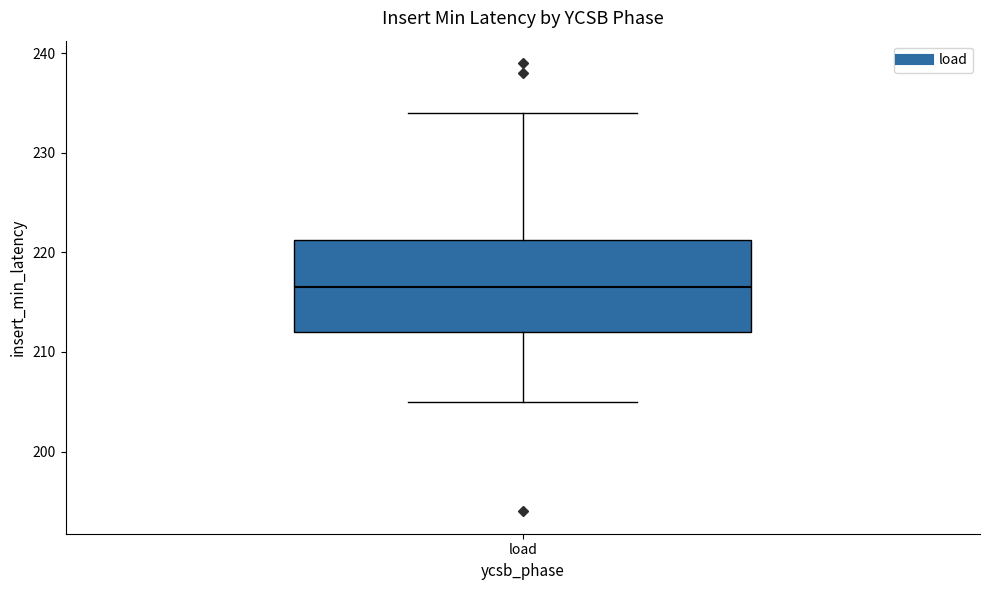

Read this box plot against the y-axis: the position of the median line, the range covered by the box, and the ends of both whiskers. The values are not printed on the chart, so give them approximately, as read against the axis.

median 217, box 212 to 221, whiskers 205 to 234